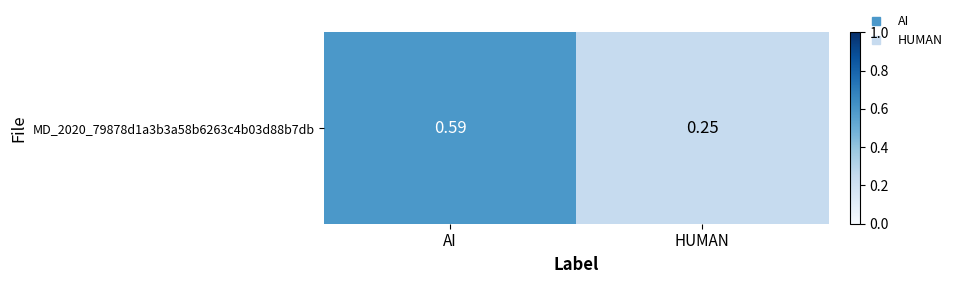

Where is the data nearest to the value 0?

HUMAN